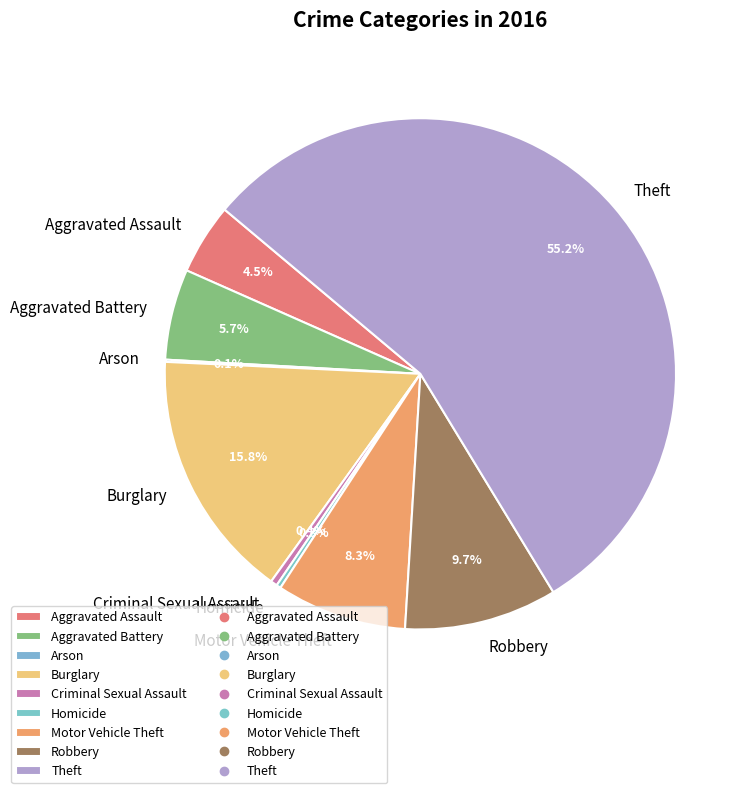

What is the largest slice in the pie chart?

Theft